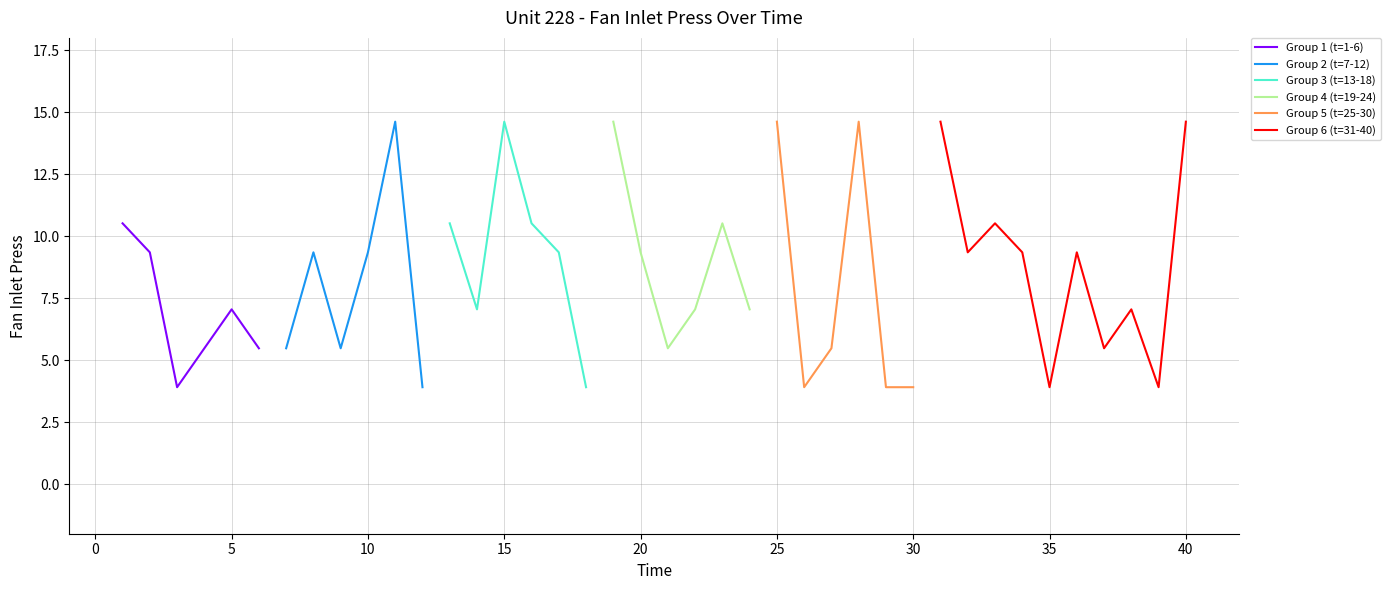

Approximately how many times larger is the value at 8 compared to 13?

0.9